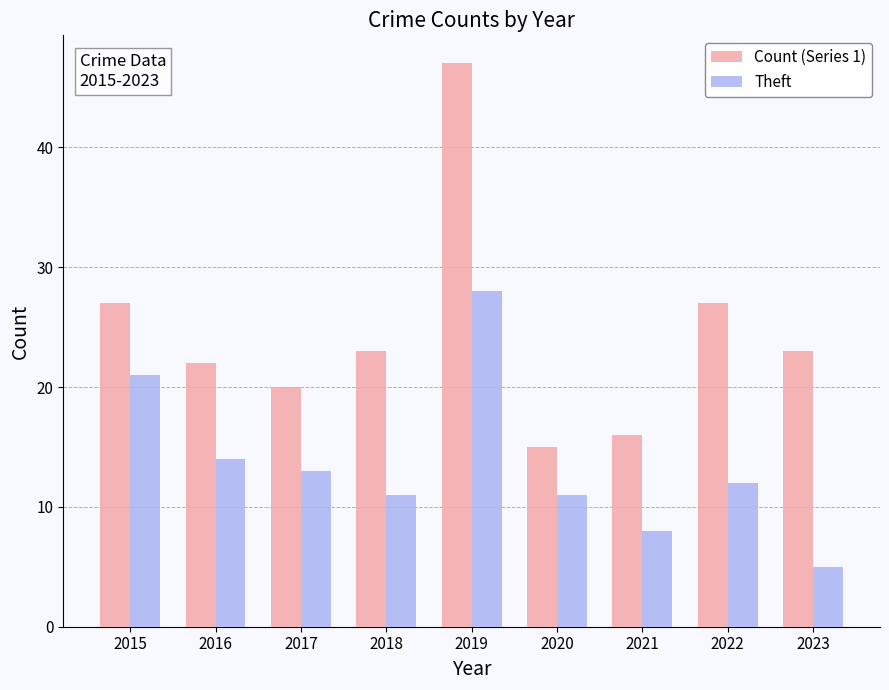

Which category has the highest value in the Count (Series 1) series?

2019